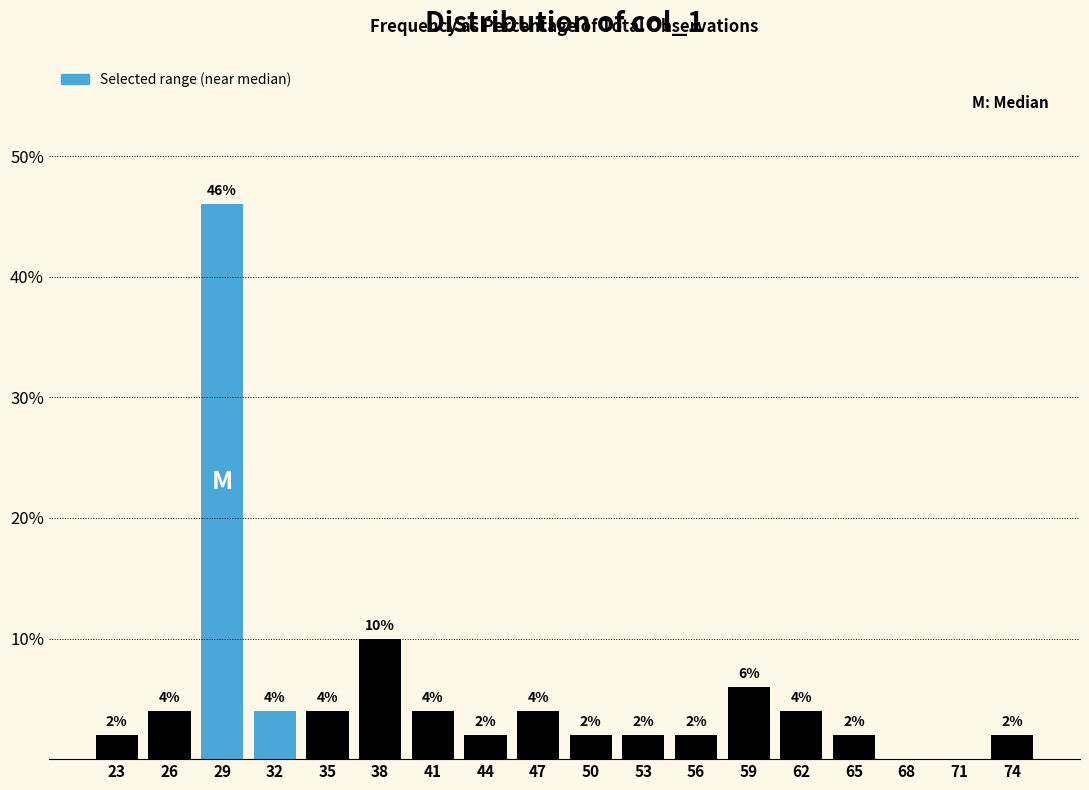

Which range on the x-axis has the tallest bar?

28 to 31